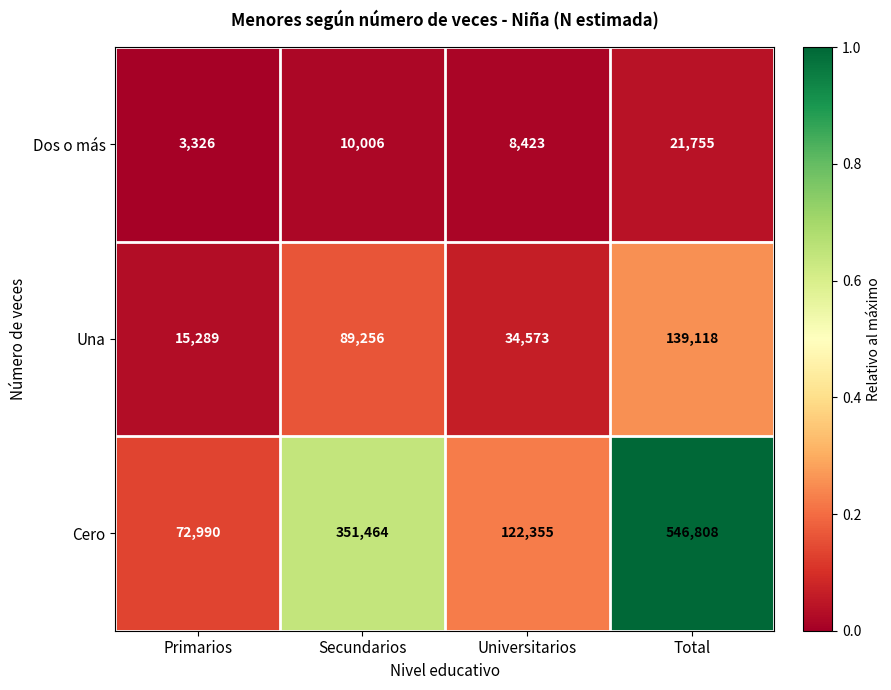

Which series has the largest total across all categories?

Cero